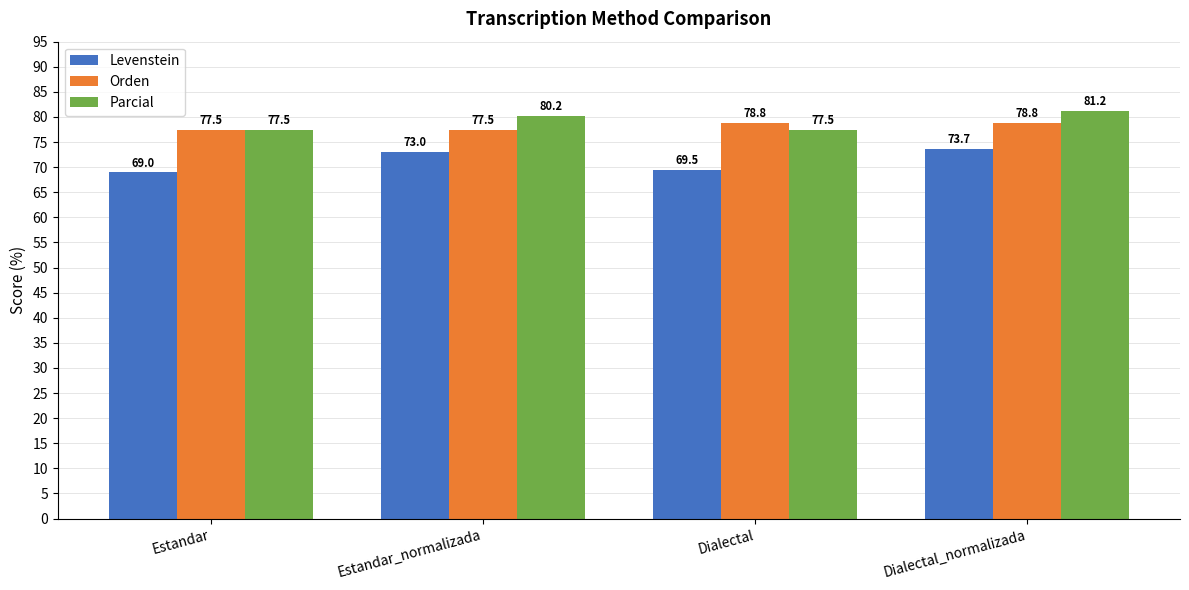

How many data points in Parcial are above 80?

2